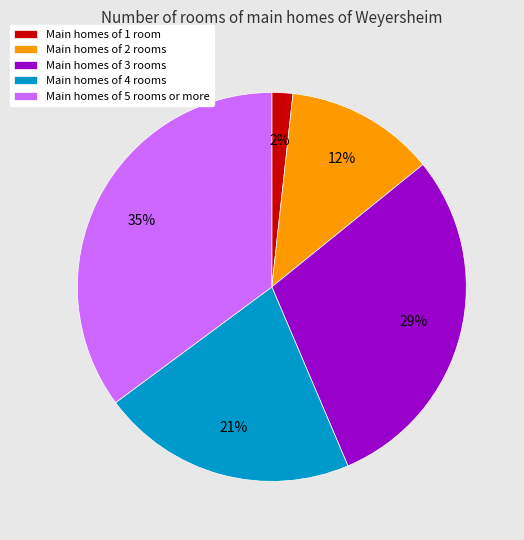

To the nearest percent, what is the difference between the largest and smallest slice percentages?

33%